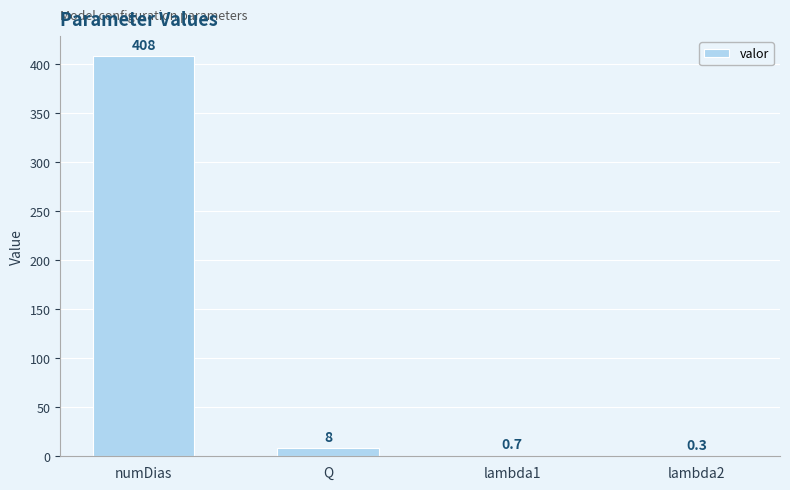

Reading left to right, transcribe all the data shown in this chart.

numDias=408.0	Q=8.0	lambda1=0.7	lambda2=0.3